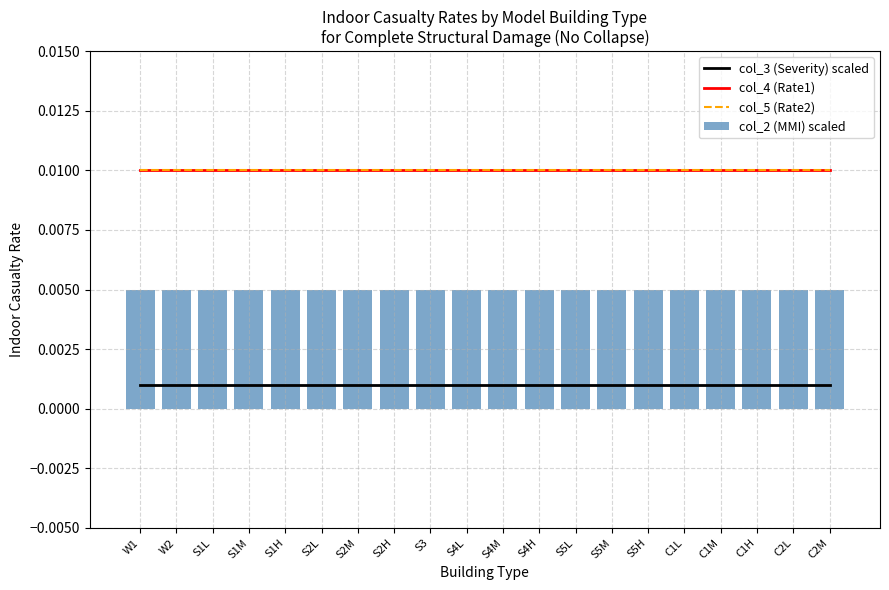

Between S5M and C1H, which series saw the biggest shift?

col_3 (Severity) scaled